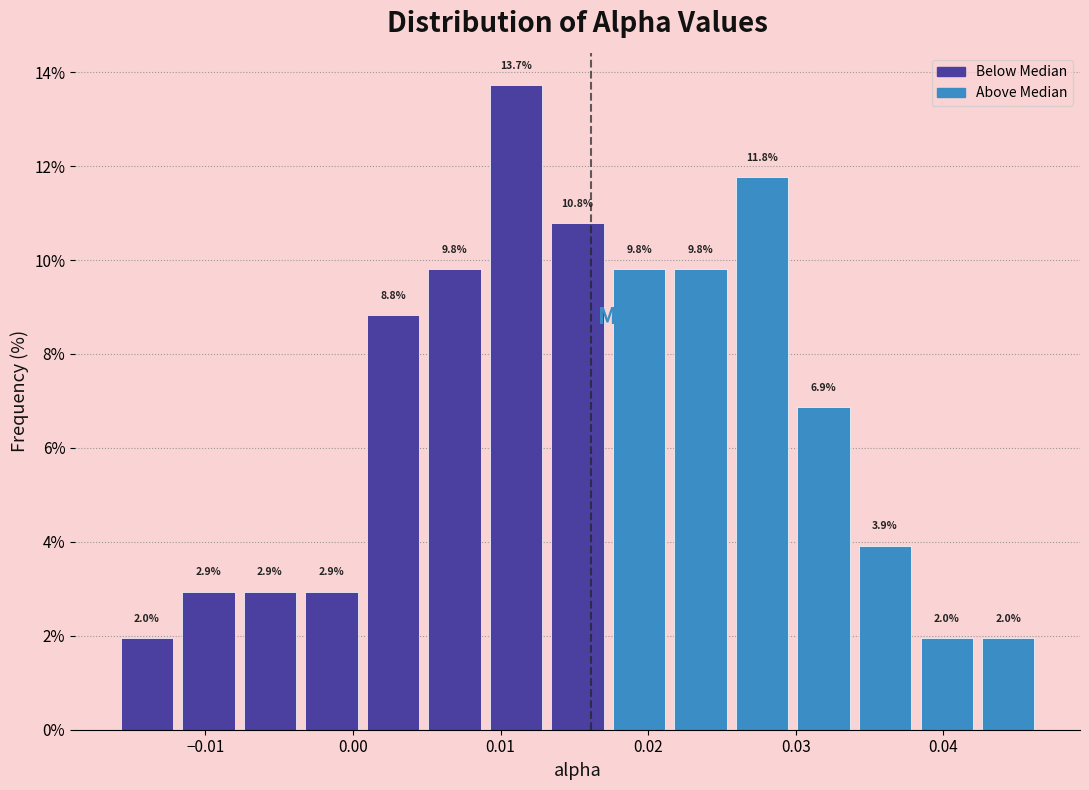

Over which range of the x-axis is the bar tallest?

0.009 to 0.013